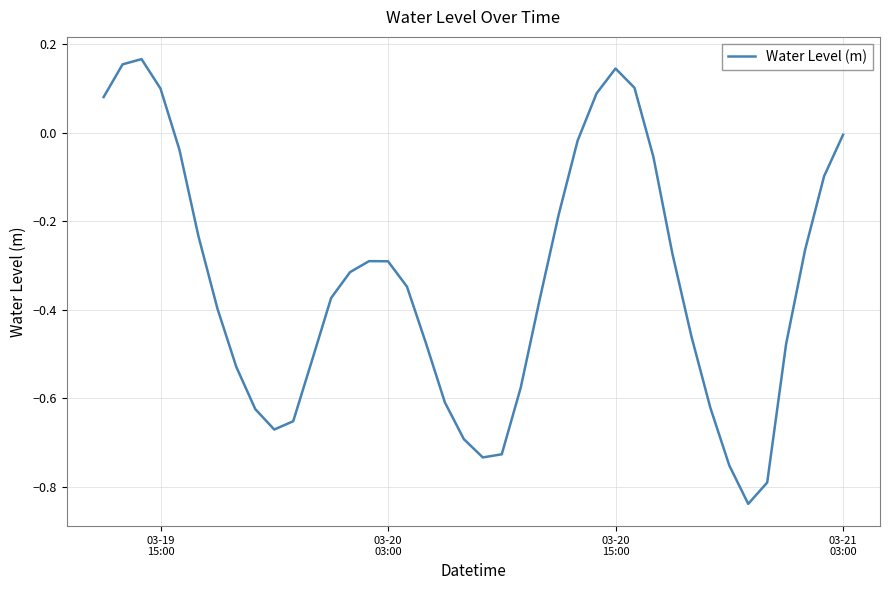

What is the difference between the maximum and minimum values?

1.0